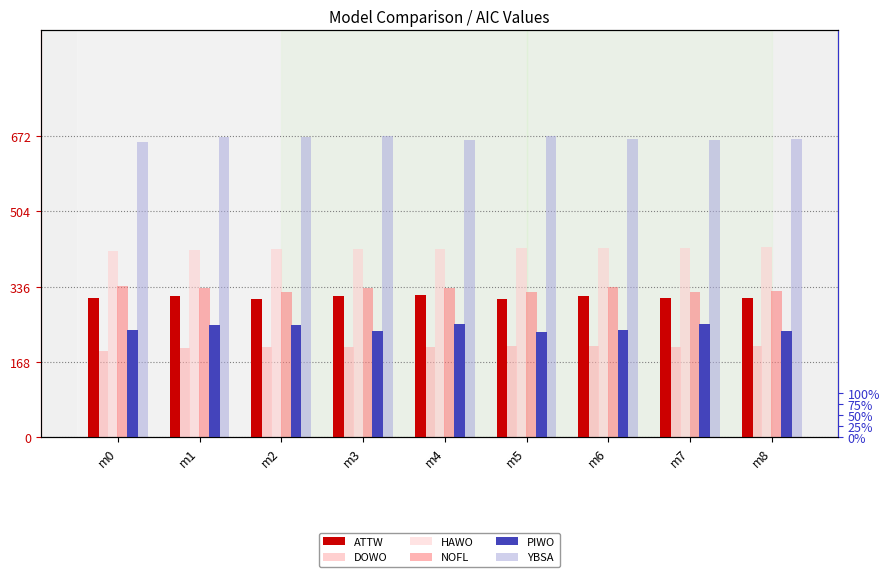

What is the value of the NOFL bar at the 2nd from the left?

332.5